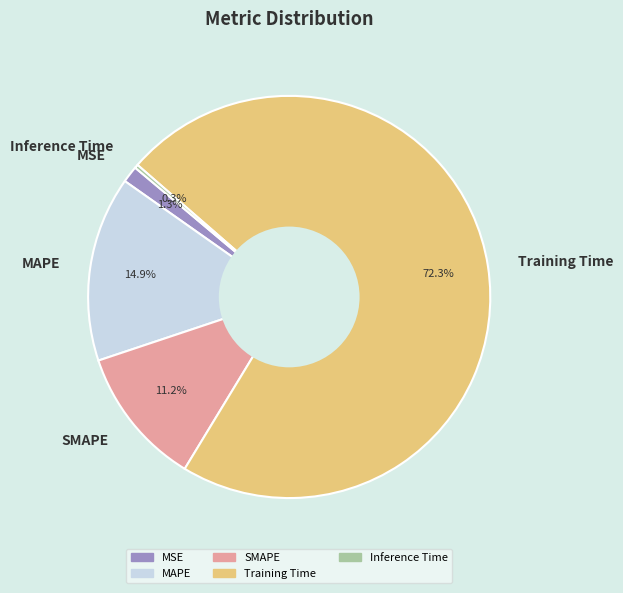

Which category has the biggest portion of the pie?

Training Time